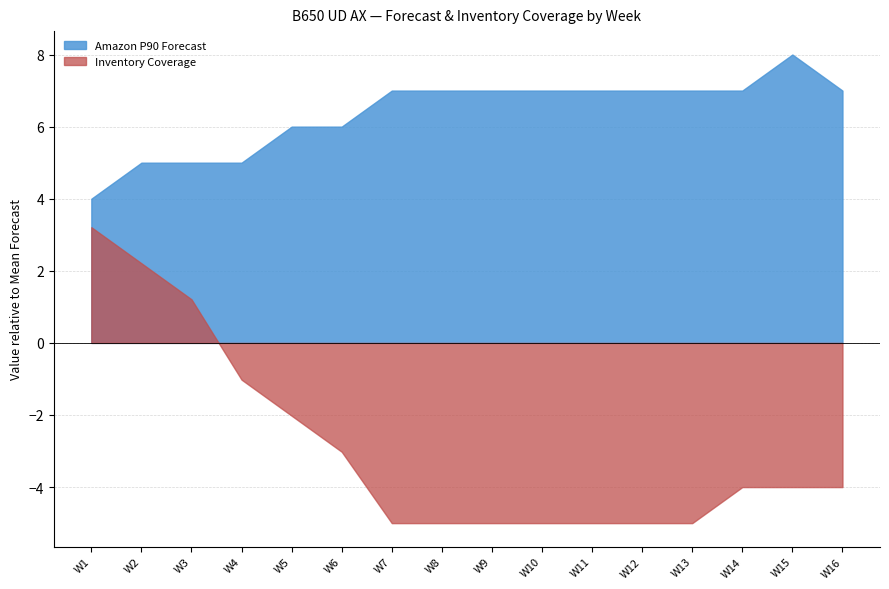

Rank the series at W5 from lowest to highest value.

Inventory Coverage, Amazon P90 Forecast